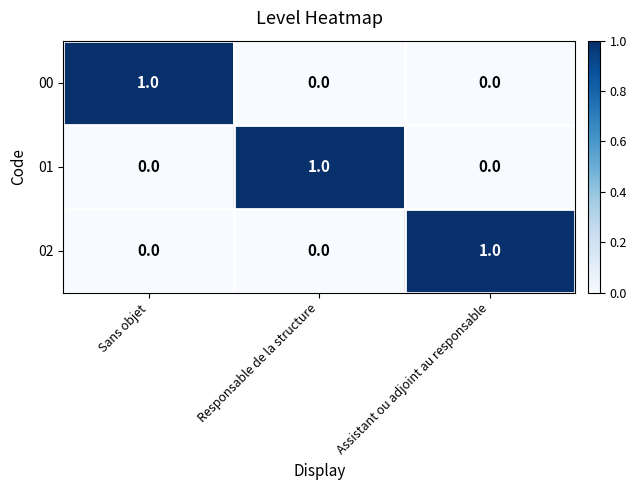

What is the greatest value displayed?

1